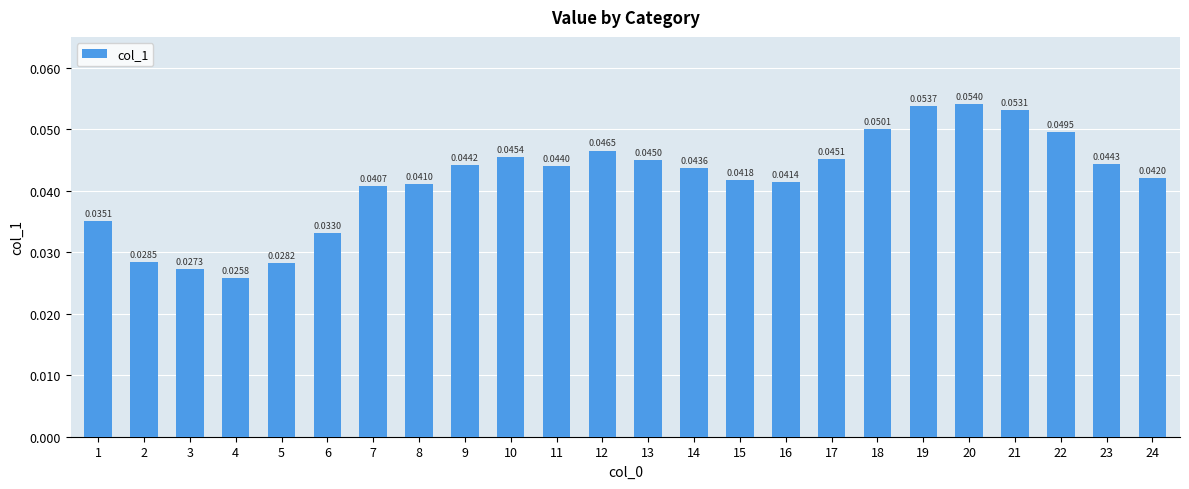

At which label is the value closest to 0?

4